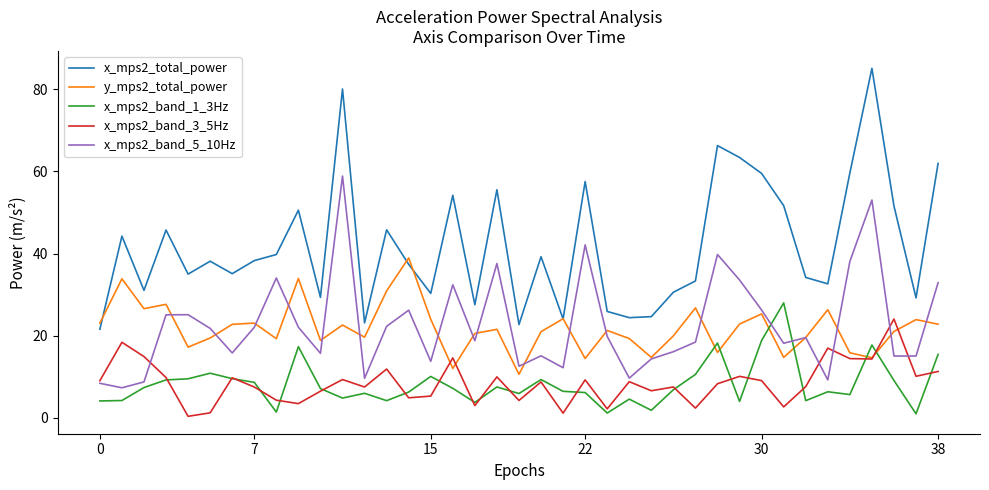

Which series has the largest total across all categories?

x_mps2_total_power